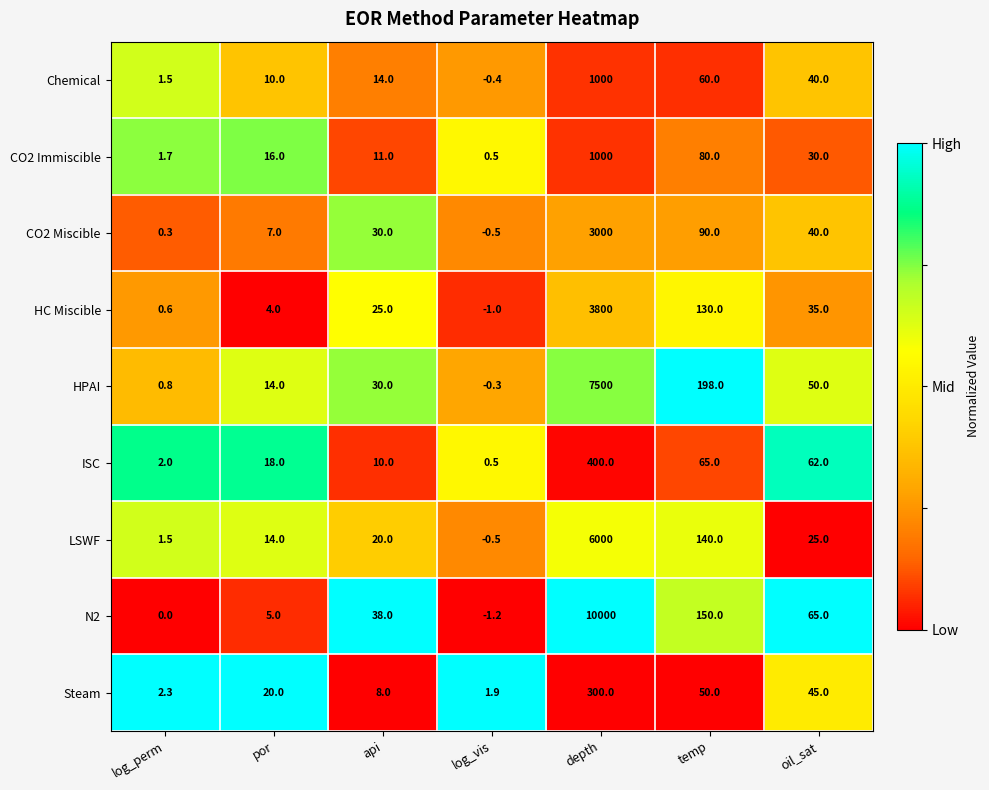

At which label is ISC closest to 200?

temp